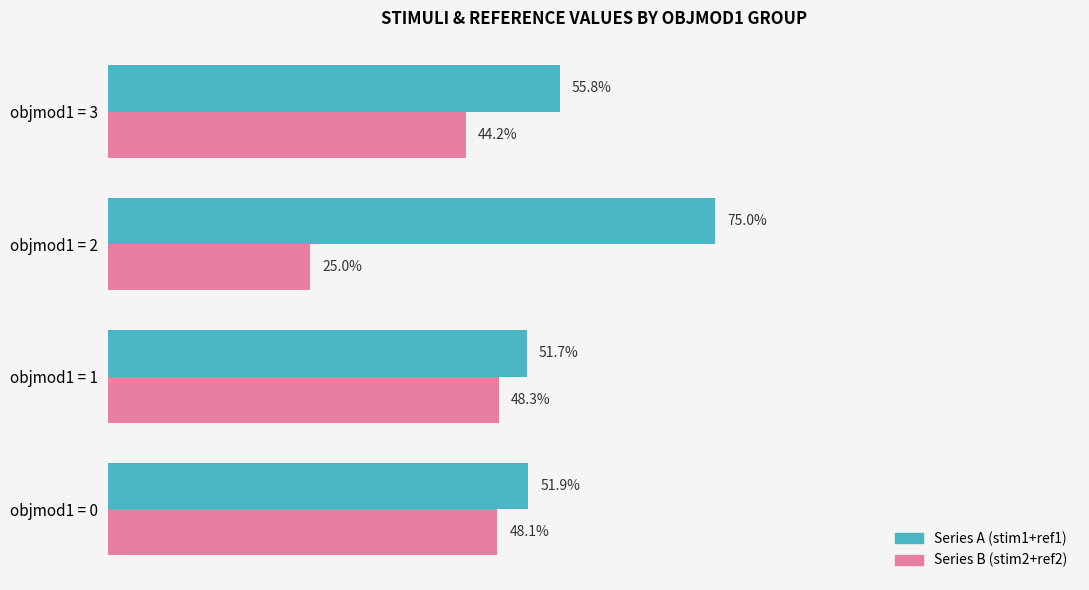

At objmod1 = 3, list the series in order from smallest to largest.

Series B (stim2+ref2), Series A (stim1+ref1)